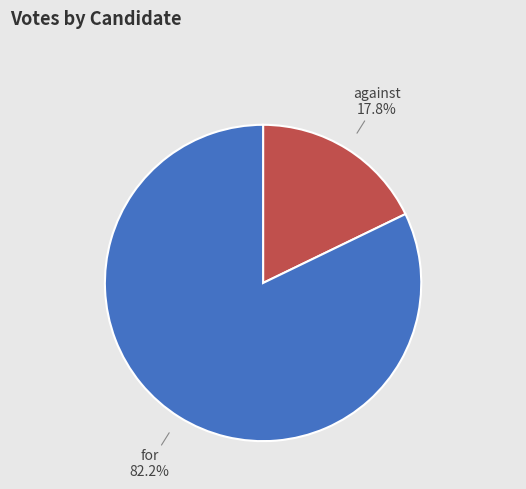

Approximately how many times larger is the value at against compared to for?

0.2